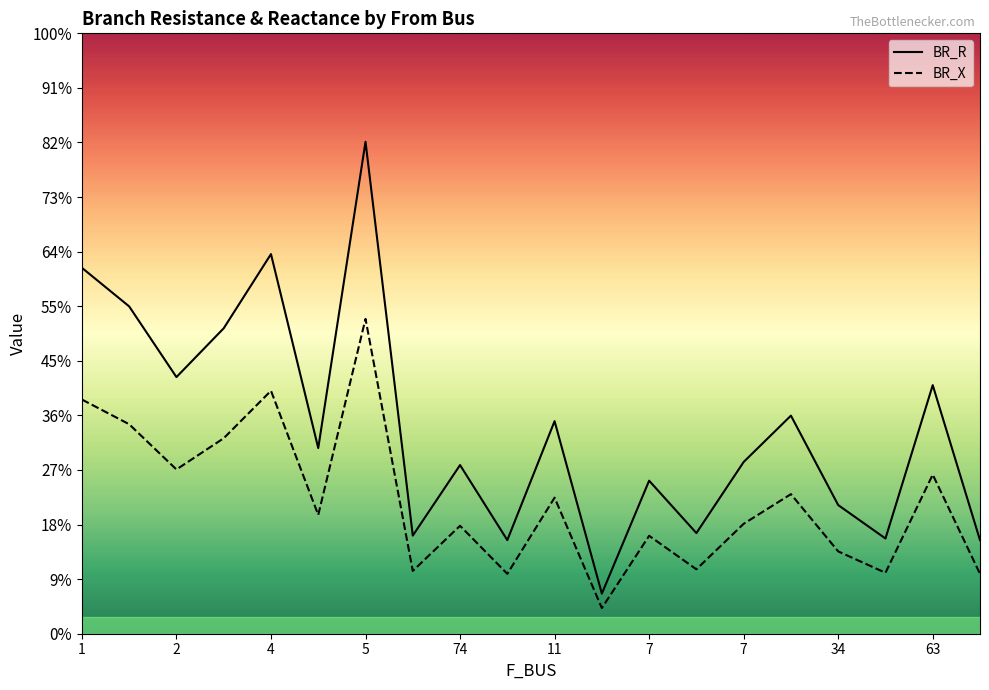

How many data points in BR_R are above 1?

14